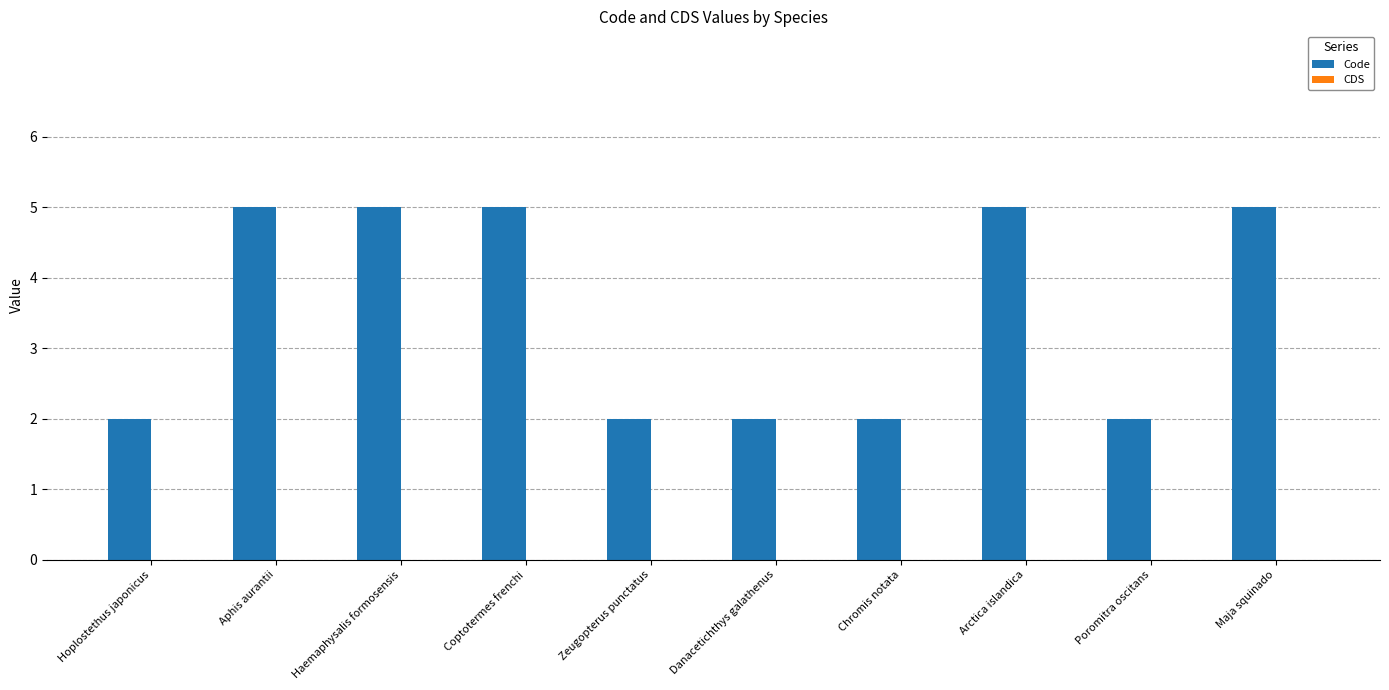

Count the number of data series in this chart.

1